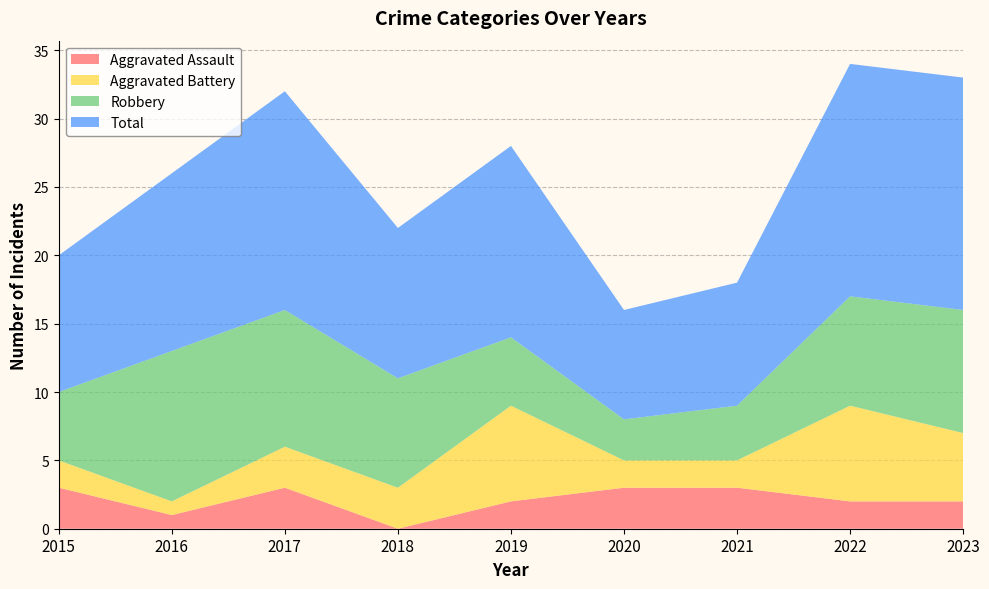

Reading right to left, what are all the values shown in this chart?

Aggravated Assault: 2023=2	2022=2	2021=3	2020=3	2019=2	2018=0	2017=3	2016=1	2015=3
Aggravated Battery: 2023=5	2022=7	2021=2	2020=2	2019=7	2018=3	2017=3	2016=1	2015=2
Robbery: 2023=9	2022=8	2021=4	2020=3	2019=5	2018=8	2017=10	2016=11	2015=5
Total: 2023=17	2022=17	2021=9	2020=8	2019=14	2018=11	2017=16	2016=13	2015=10